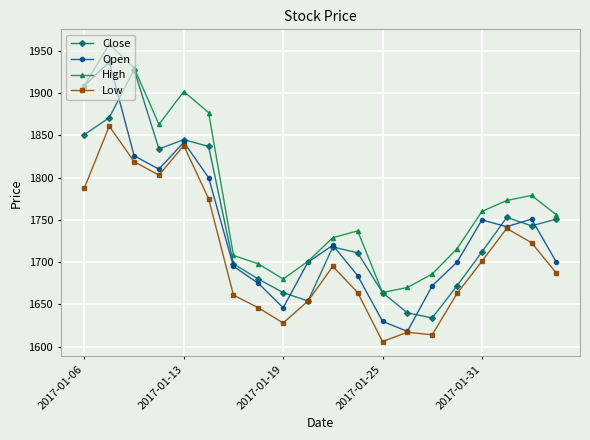

What is the maximum value for Low?

1861